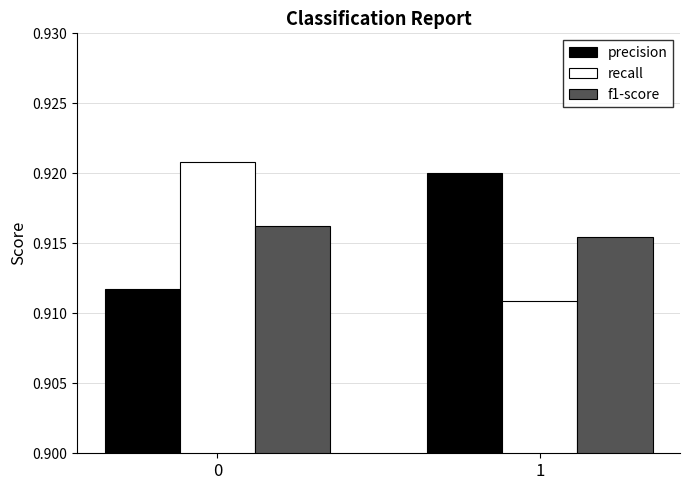

Which series has the largest range (max minus min)?

recall